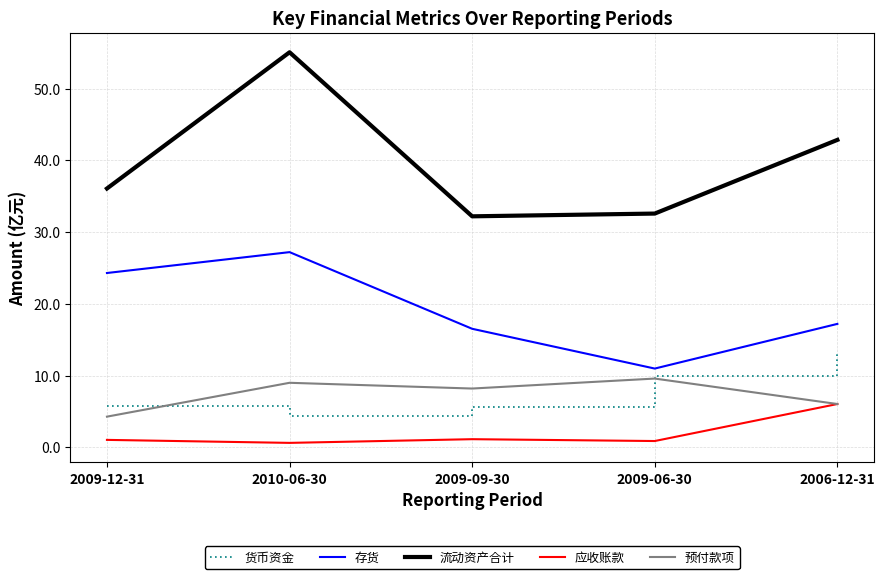

Where is the first local minimum for 货币资金?

2010-06-30